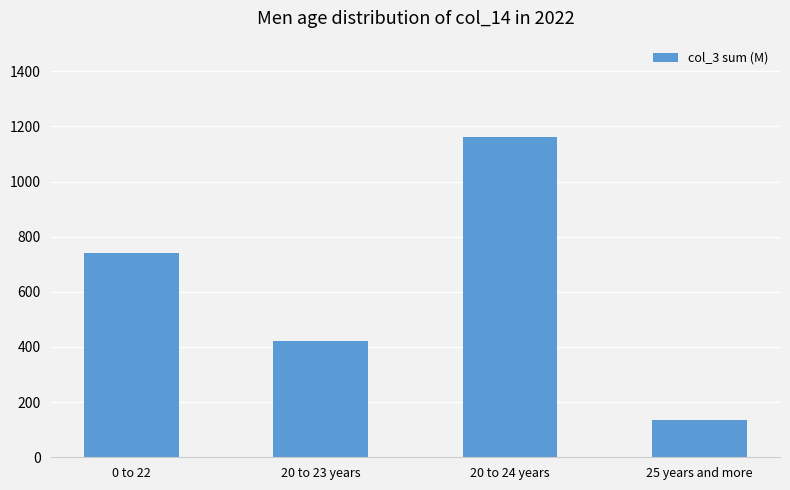

Reading left to right, what are all the values shown in this chart?

741.9	420.3	1162.3	136.2